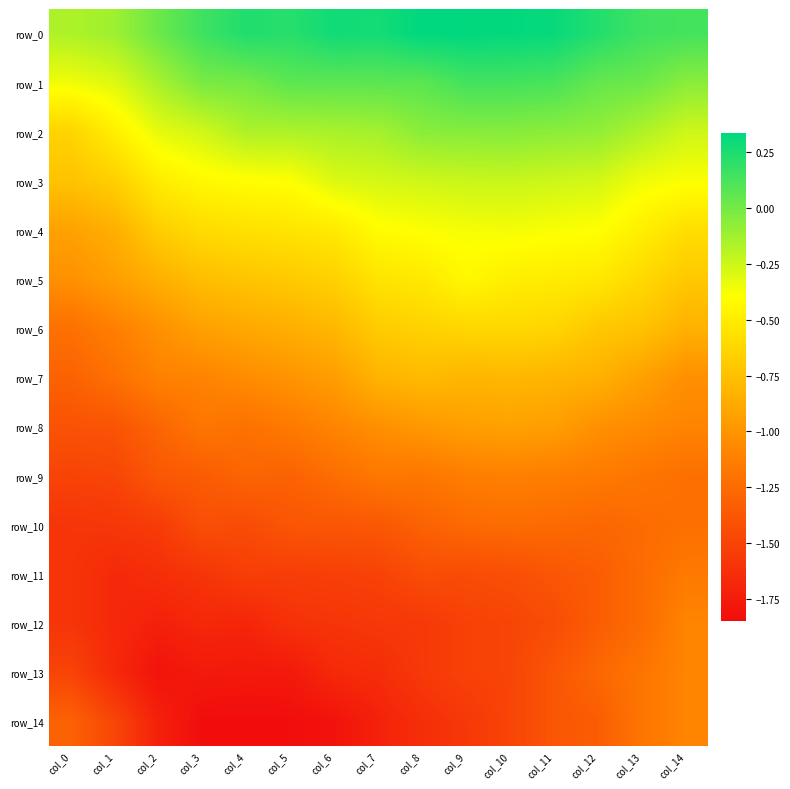

What is the smallest value displayed?

-1.9